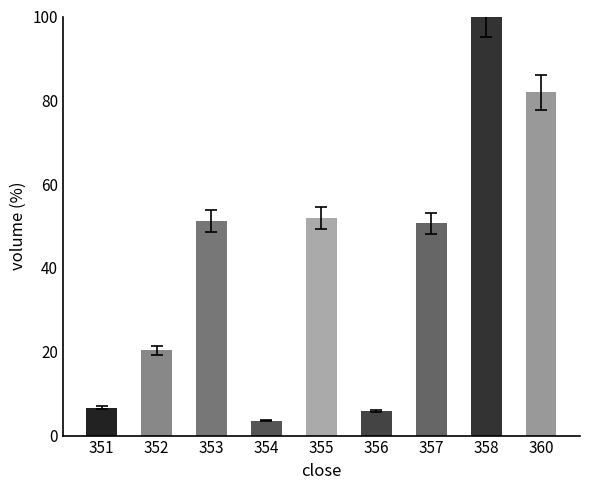

Reading left to right, what are all the values shown in this chart?

351=6.7	352=20.4	353=51.2	354=3.5	355=51.9	356=5.8	357=50.7	358=100.0	360=81.9